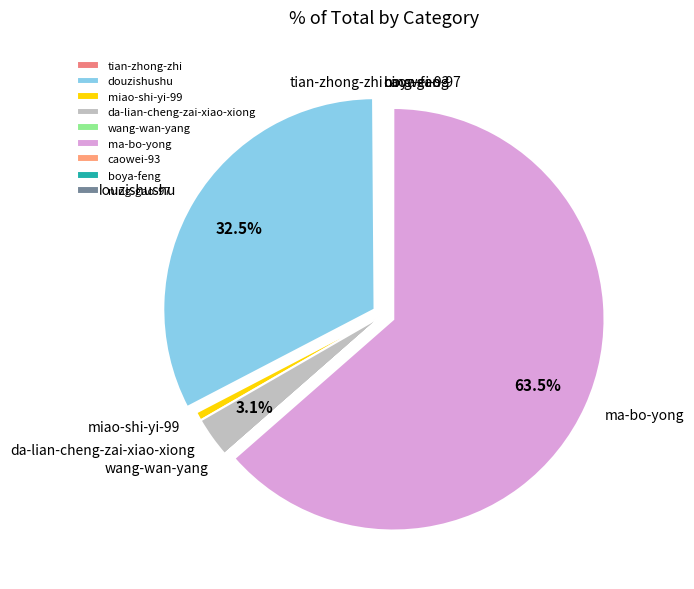

What is the majority slice?

ma-bo-yong